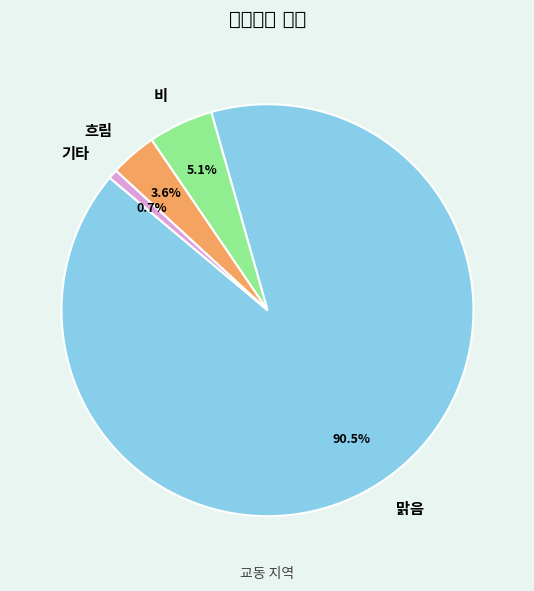

The 비 slice represents 5% of the pie. True or false?

True